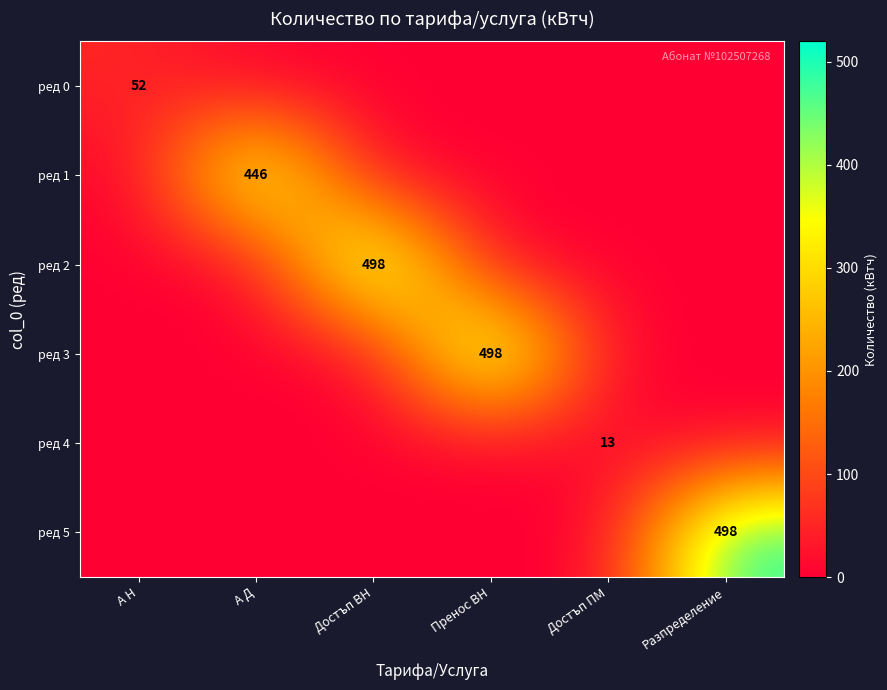

At which category is the sum across all series the highest?

Достъп ВН